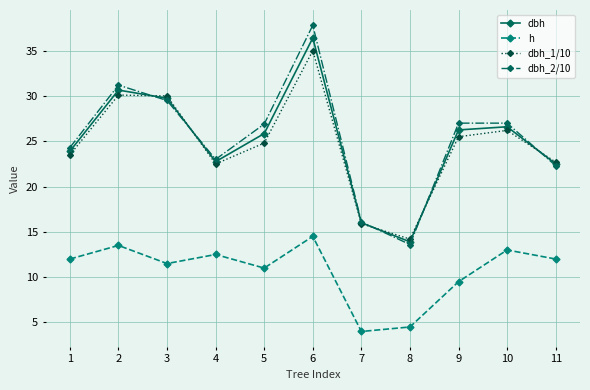

What is the spread (max minus min) of values at 10?

14.0